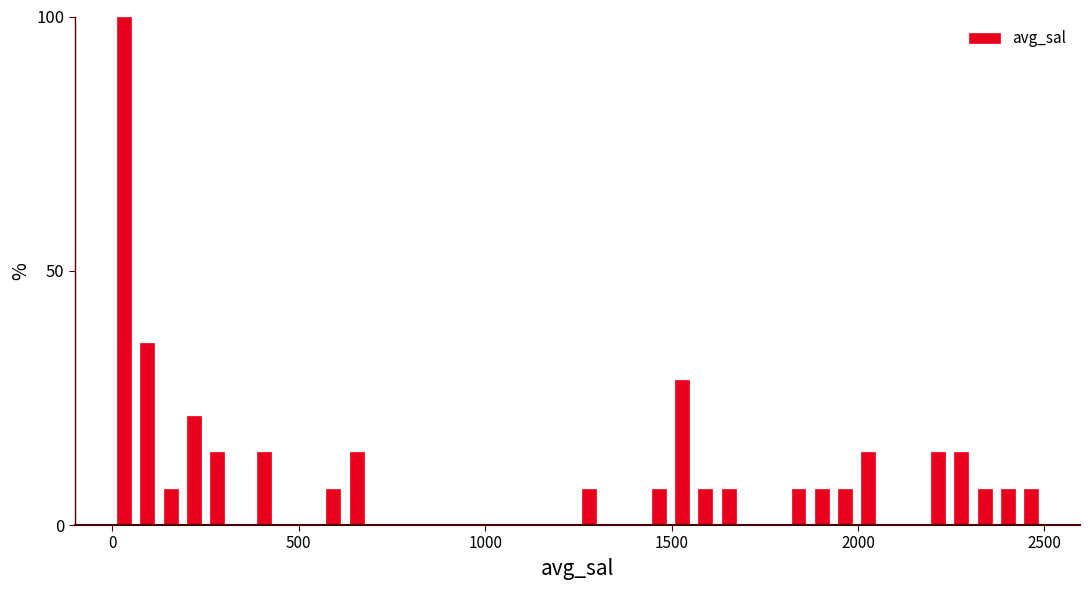

Around what value on the x-axis is the tallest bar? Give the approximate position of its centre, as read against the axis.

50